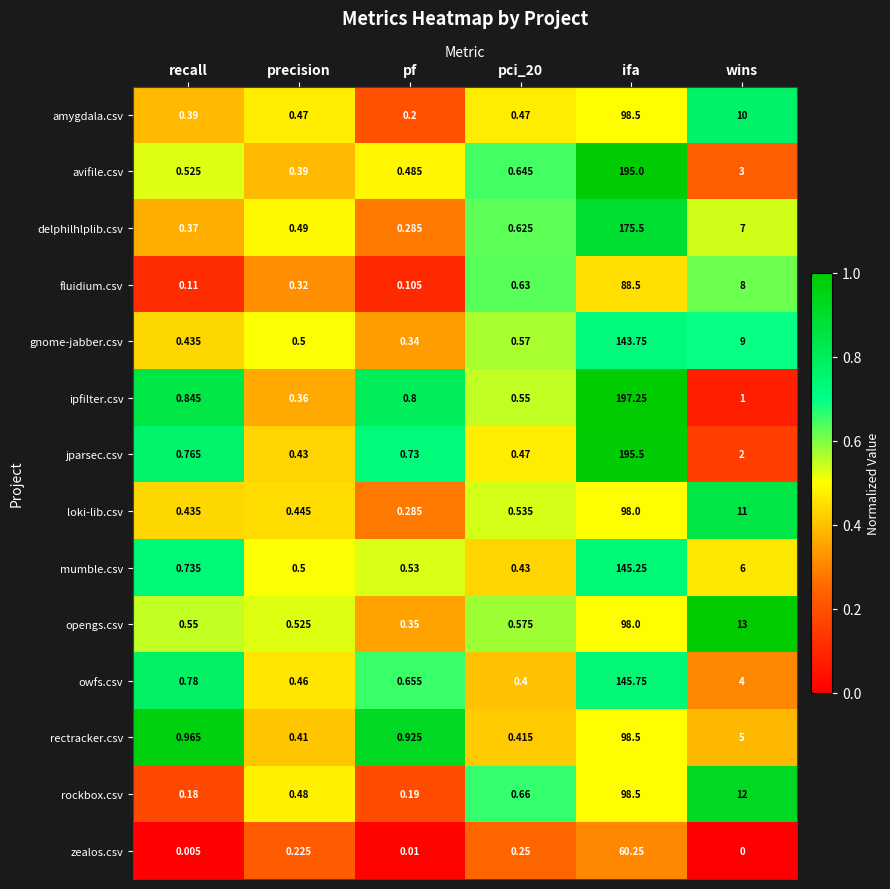

Count the number of categories in the chart.

6